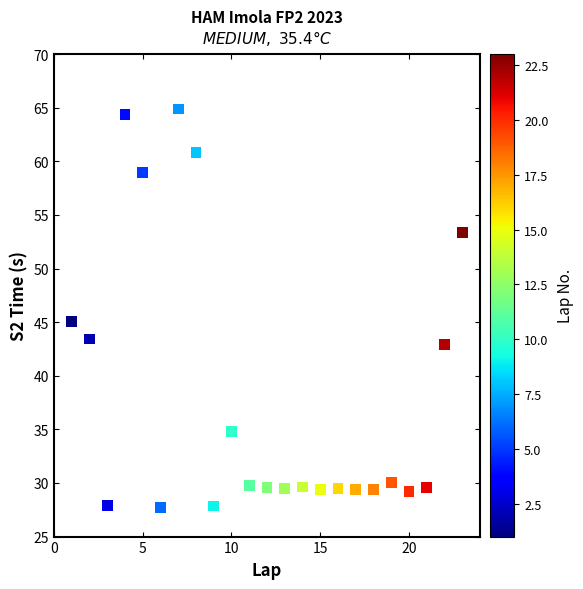

What Y value in the scatter plot is closest to 46?

45.0